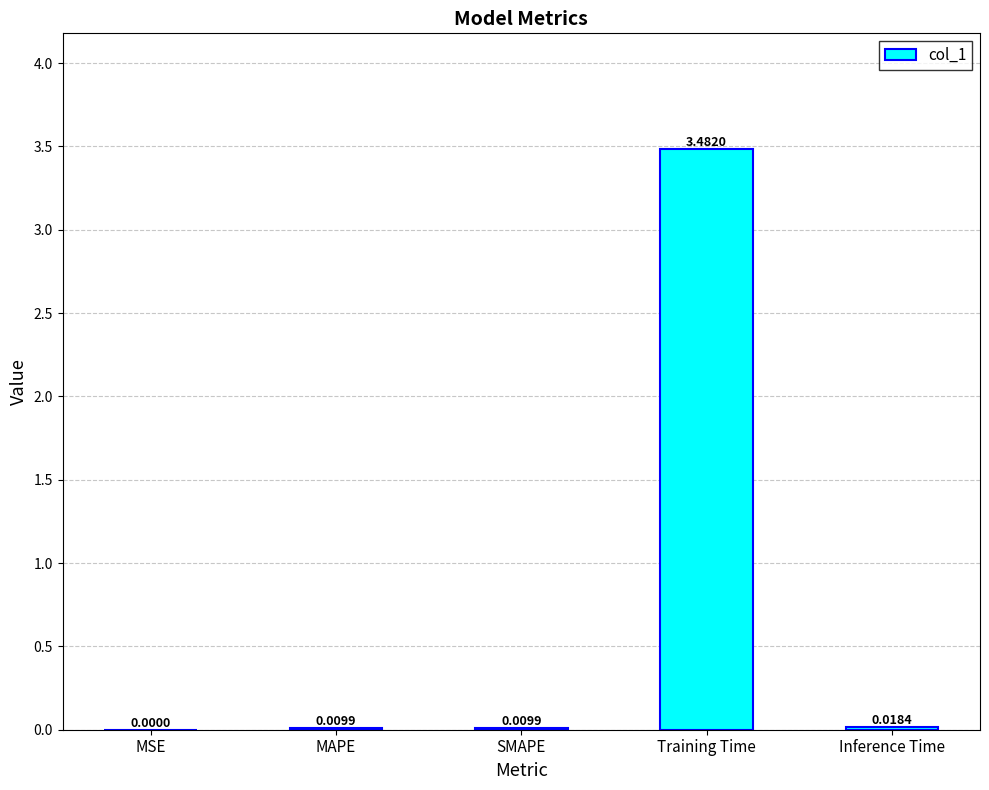

At which label is the value closest to 1?

Inference Time